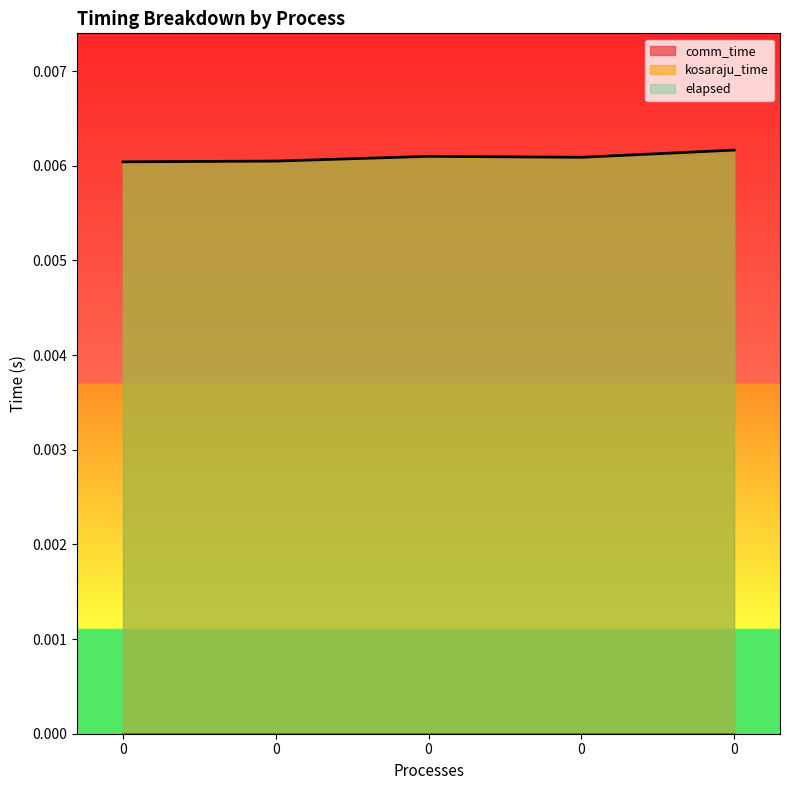

Is it true that elapsed equals 0.0 at 0?

False